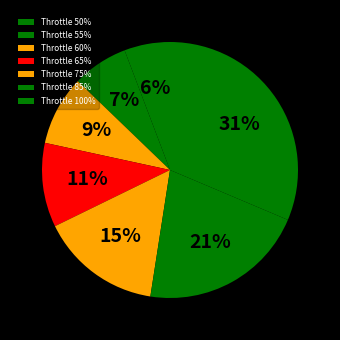

Rank the categories by value from lowest to highest.

Throttle 50%, Throttle 55%, Throttle 60%, Throttle 65%, Throttle 75%, Throttle 85%, Throttle 100%